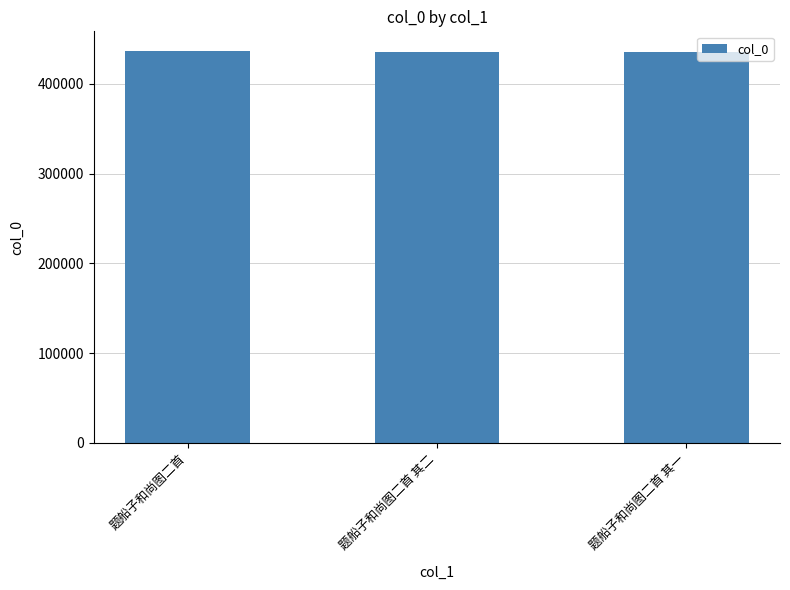

What is the maximum value shown in the chart?

436583